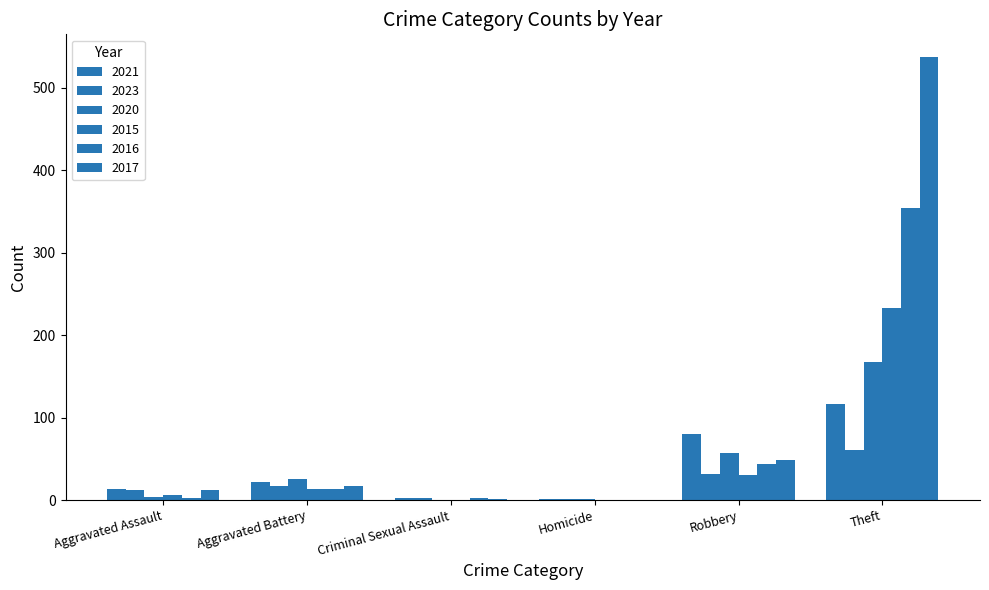

Does the chart contain stacked bars?

No